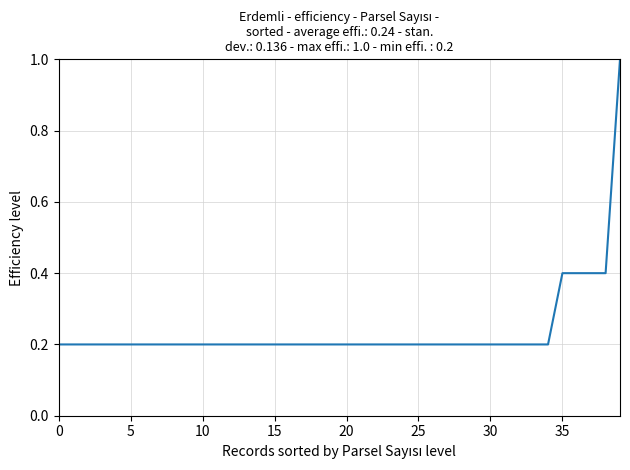

Does the chart have visible grid lines?

Yes